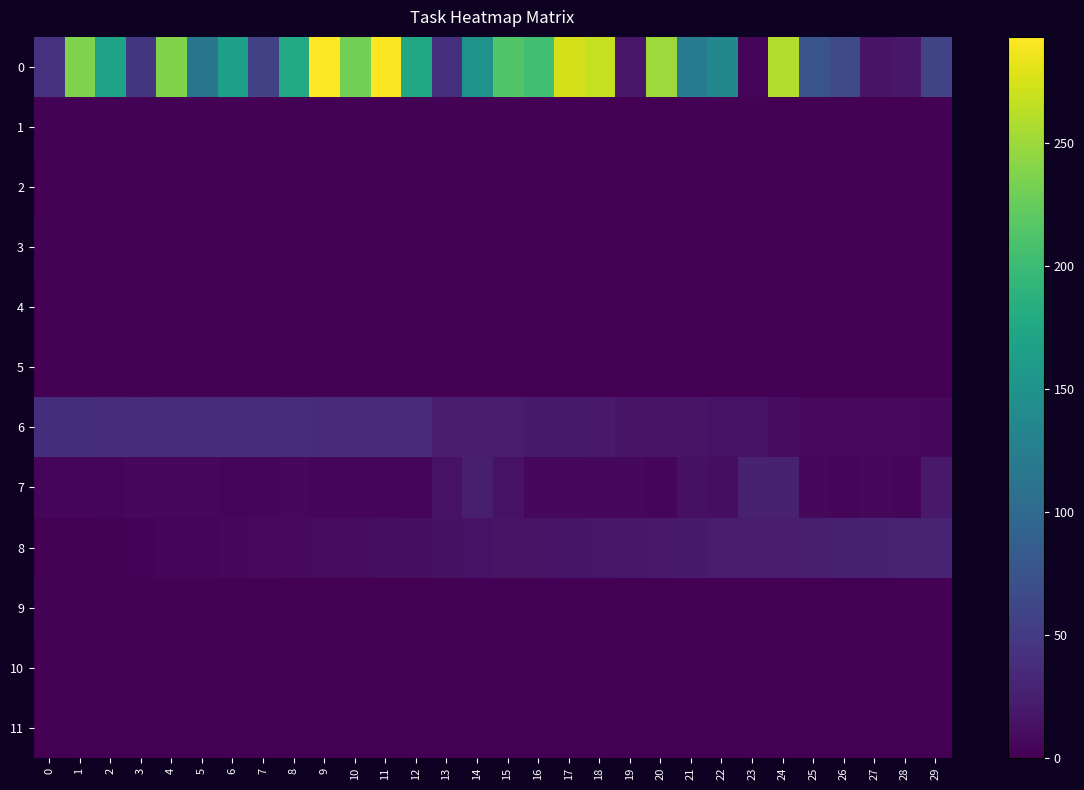

Reading left to right, what are all the values shown in this chart?

0: 0=42	1=236	2=169	3=47	4=238	5=114	6=165	7=58	8=178	9=293	10=231	11=291	12=175	13=39	14=149	15=214	16=204	17=274	18=267	19=18	20=250	21=120	22=137	23=4	24=259	25=76	26=65	27=16	28=19	29=60
1: 0=2	1=2	2=2	3=2	4=2	5=2	6=2	7=2	8=2	9=2	10=2	11=2	12=2	13=2	14=2	15=2	16=2	17=2	18=2	19=1	20=1	21=2	22=1	23=2	24=1	25=2	26=2	27=1	28=1	29=2
2: 0=1	1=1	2=2	3=1	4=2	5=2	6=2	7=2	8=2	9=1	10=1	11=2	12=1	13=1	14=2	15=2	16=2	17=2	18=2	19=2	20=2	21=1	22=2	23=1	24=2	25=2	26=1	27=1	28=2	29=1
3: 0=2	1=2	2=2	3=1	4=2	5=2	6=2	7=2	8=0	9=0	10=0	11=0	12=0	13=0	14=0	15=0	16=0	17=0	18=0	19=0	20=0	21=0	22=0	23=0	24=0	25=0	26=0	27=0	28=0	29=0
4: 0=1	1=1	2=2	3=1	4=2	5=2	6=2	7=2	8=0	9=0	10=0	11=0	12=0	13=0	14=0	15=0	16=0	17=0	18=0	19=0	20=0	21=0	22=0	23=0	24=0	25=0	26=0	27=0	28=0	29=0
5: 0=1	1=1	2=2	3=1	4=2	5=2	6=2	7=2	8=0	9=0	10=0	11=0	12=0	13=0	14=0	15=0	16=0	17=0	18=0	19=0	20=0	21=0	22=0	23=0	24=0	25=0	26=0	27=0	28=0	29=0
6: 0=38	1=38	2=37	3=37	4=37	5=37	6=37	7=37	8=37	9=36	10=36	11=36	12=36	13=24	14=24	15=23	16=21	17=21	18=20	19=16	20=16	21=15	22=14	23=14	24=10	25=7	26=7	27=7	28=7	29=6
7: 0=4	1=4	2=4	3=6	4=6	5=6	6=4	7=4	8=6	9=4	10=4	11=4	12=4	13=14	14=25	15=14	16=6	17=6	18=6	19=6	20=4	21=13	22=11	23=27	24=27	25=6	26=4	27=6	28=4	29=20
8: 0=0	1=1	2=2	3=3	4=4	5=5	6=6	7=7	8=8	9=9	10=10	11=11	12=12	13=13	14=14	15=15	16=16	17=17	18=18	19=19	20=20	21=21	22=22	23=23	24=24	25=25	26=26	27=27	28=28	29=29
9: 0=2	1=2	2=2	3=2	4=2	5=2	6=2	7=2	8=0	9=0	10=0	11=0	12=0	13=0	14=0	15=0	16=0	17=0	18=0	19=0	20=0	21=0	22=0	23=0	24=0	25=0	26=0	27=0	28=0	29=0
10: 0=1	1=1	2=2	3=1	4=2	5=2	6=2	7=2	8=0	9=0	10=0	11=0	12=0	13=0	14=0	15=0	16=0	17=0	18=0	19=0	20=0	21=0	22=0	23=0	24=0	25=0	26=0	27=0	28=0	29=0
11: 0=1	1=1	2=1	3=1	4=1	5=1	6=1	7=1	8=0	9=0	10=0	11=0	12=0	13=0	14=0	15=0	16=0	17=0	18=0	19=0	20=0	21=0	22=0	23=0	24=0	25=0	26=0	27=0	28=0	29=0